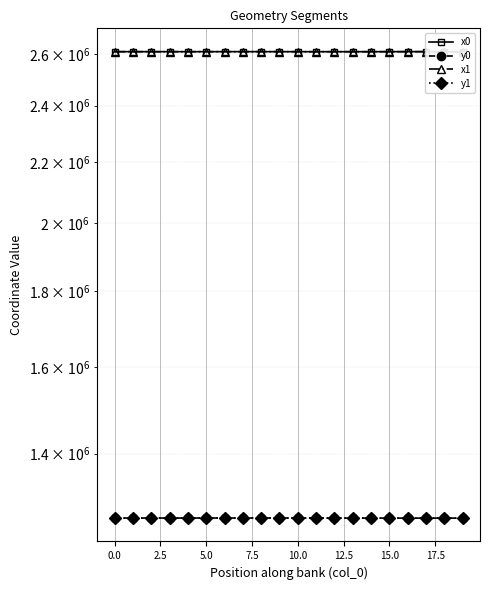

What is the value of the x0 point at the 12th from the left?

2609547.0